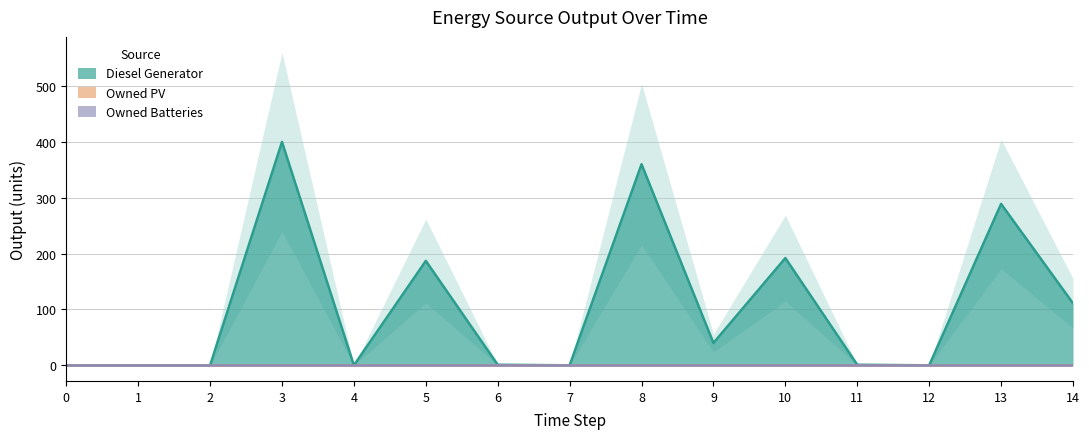

True or false: Diesel Generator has more than 0 interior local peaks.

True